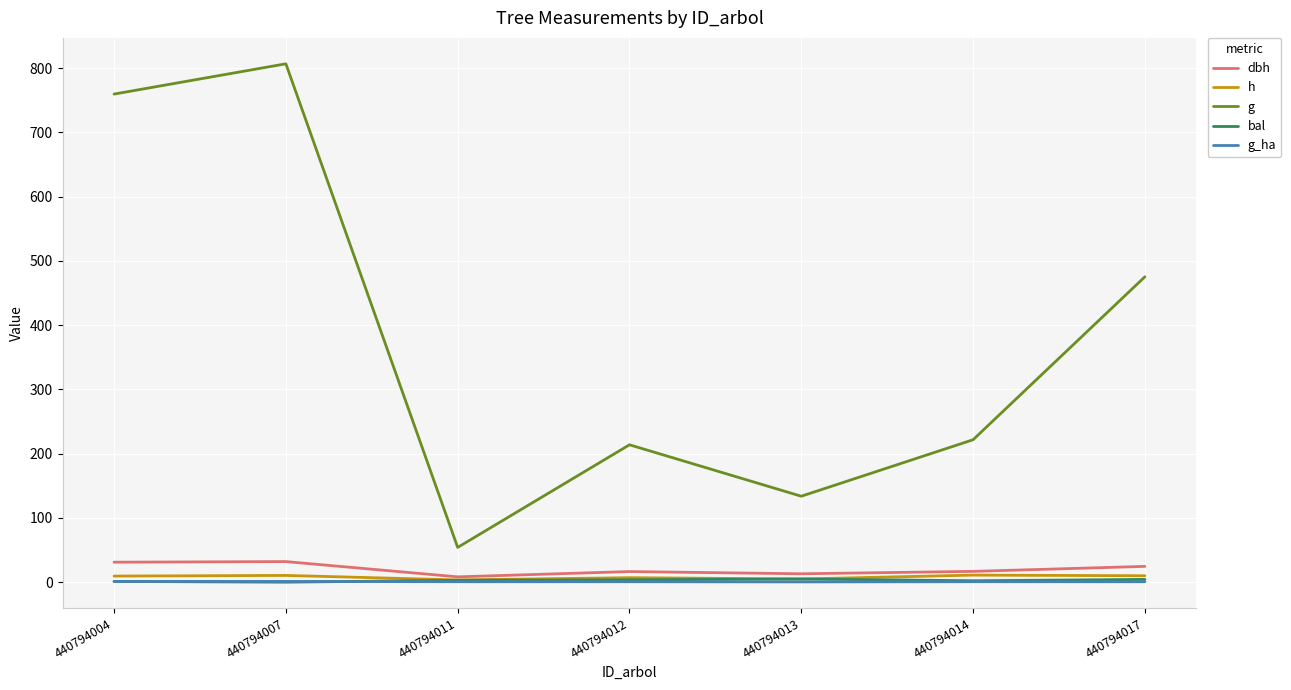

Is the value of g at 440794011 greater than the value of bal at 440794004?

Yes